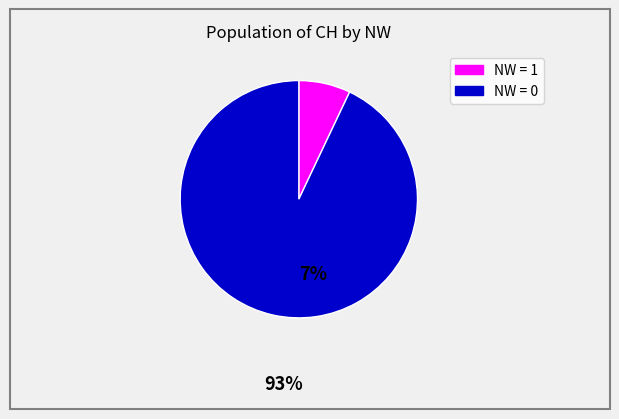

Is there a majority slice in this chart?

Yes